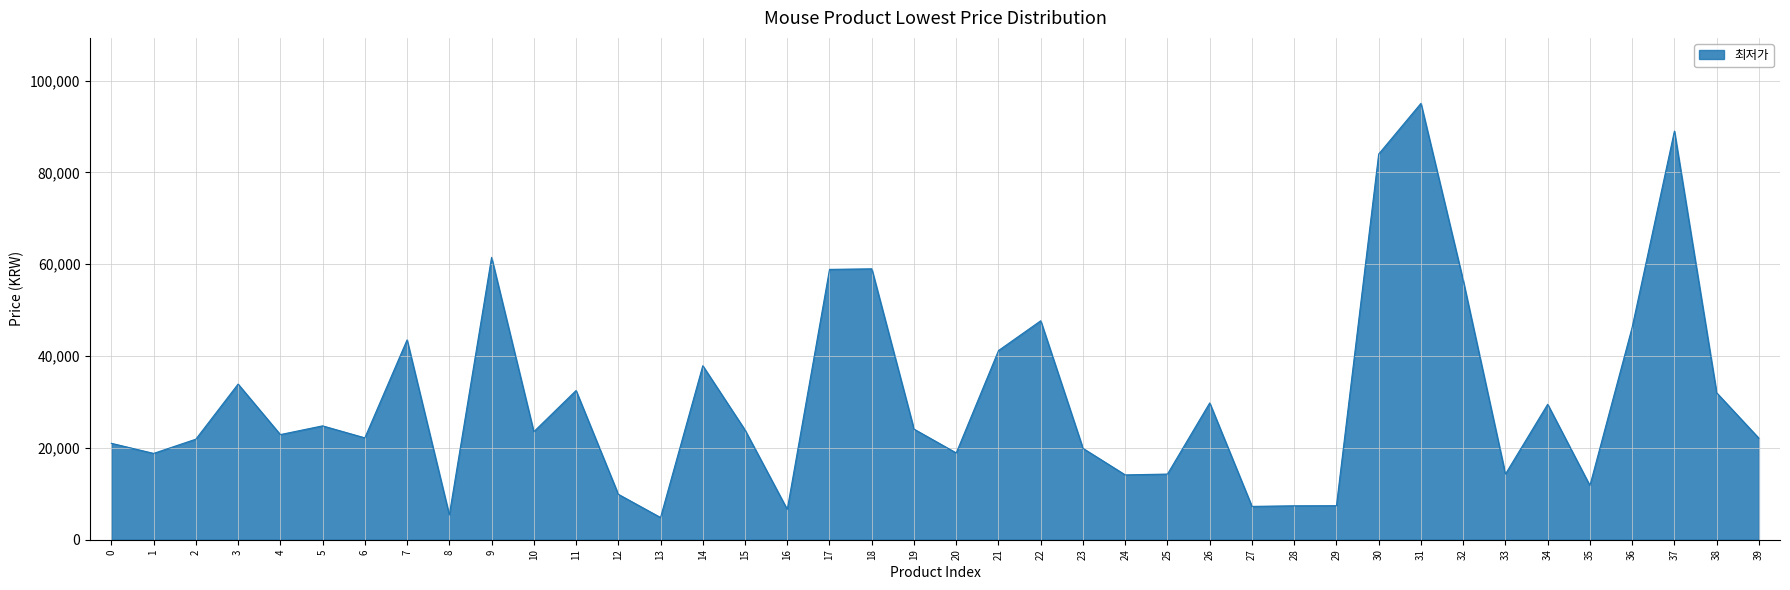

How many values are below 23900?

20